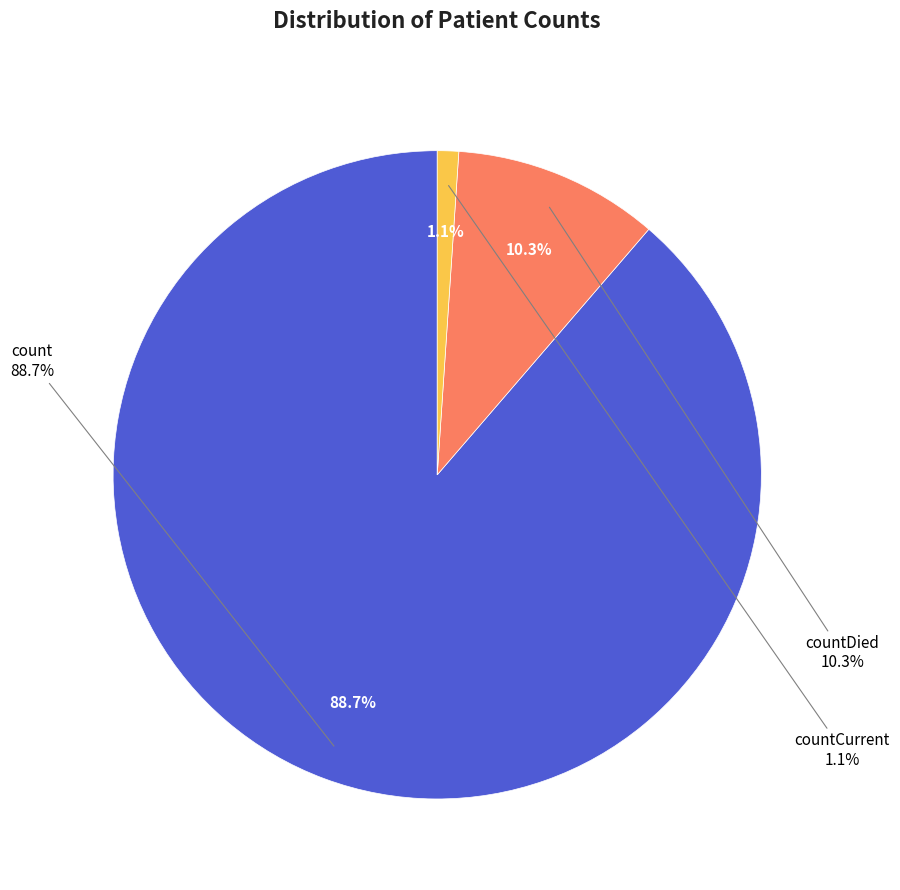

How many segments does this pie chart have?

3